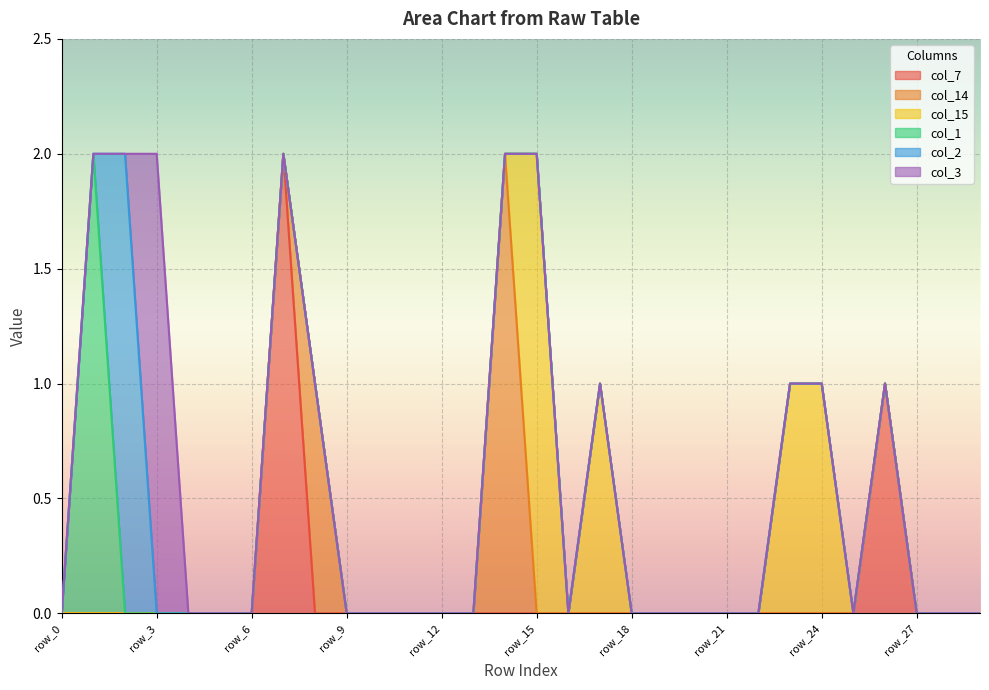

Count the number of data series in this chart.

6